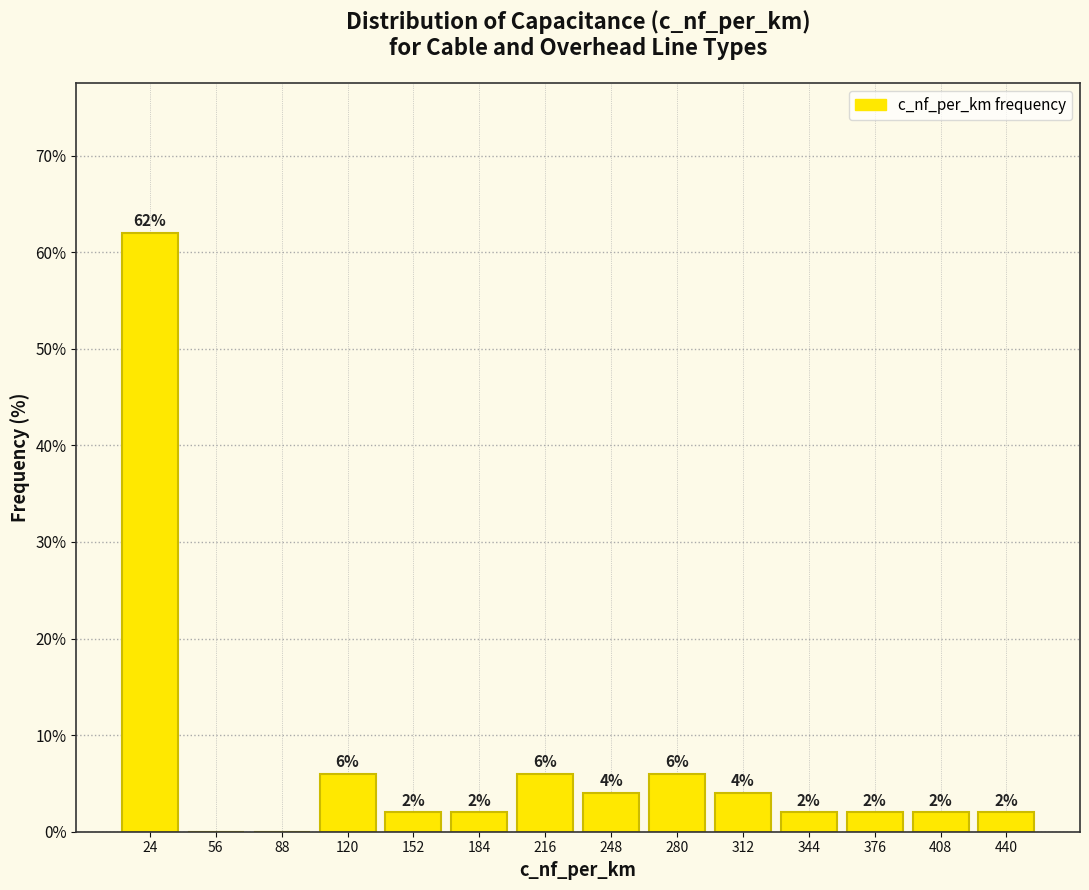

Over which range of the x-axis is the bar tallest?

8 to 40